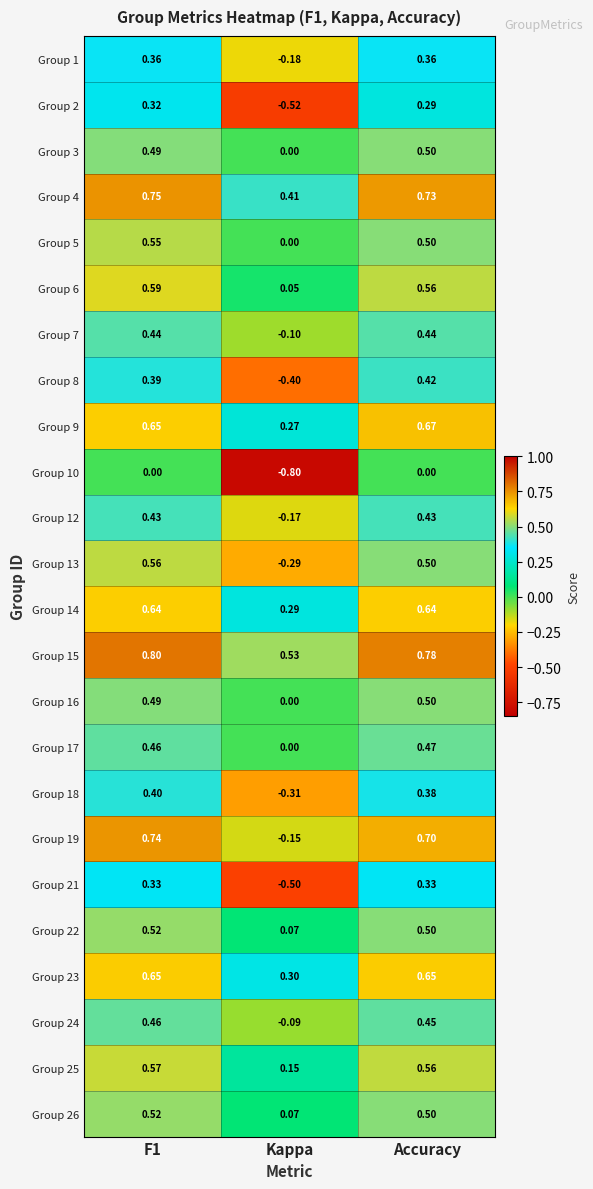

Is the value of Group 13 at Accuracy greater than the value of Group 19 at Accuracy?

No